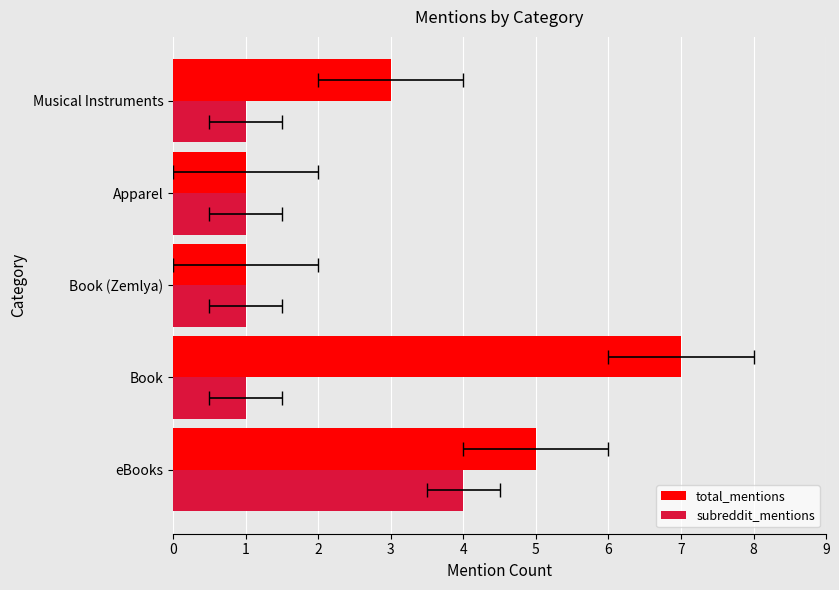

Which has a higher value, Musical Instruments or Book (Zemlya)?

Musical Instruments